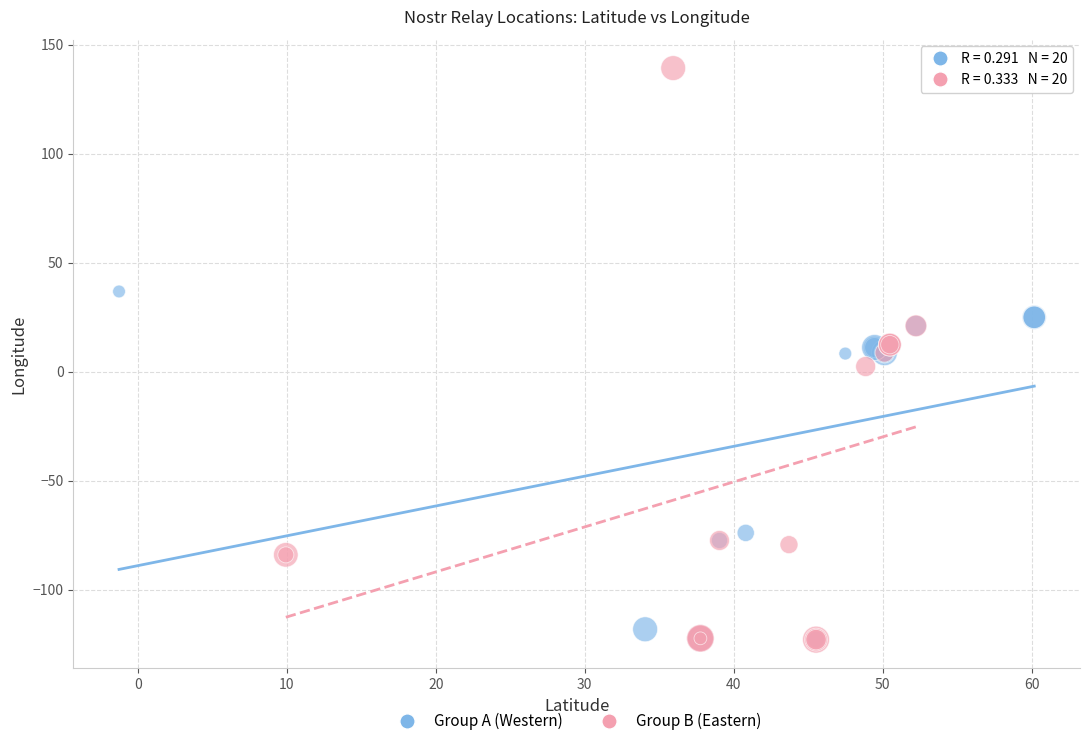

Which series has the widest spread of Y values?

Group B (Eastern)